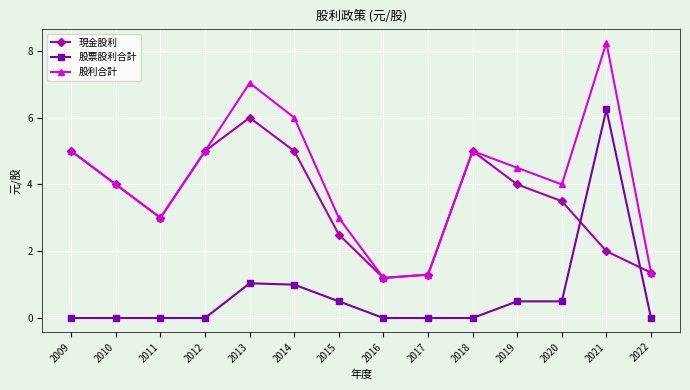

Rank the series by their maximum value, from highest to lowest.

股利合計, 股票股利合計, 現金股利